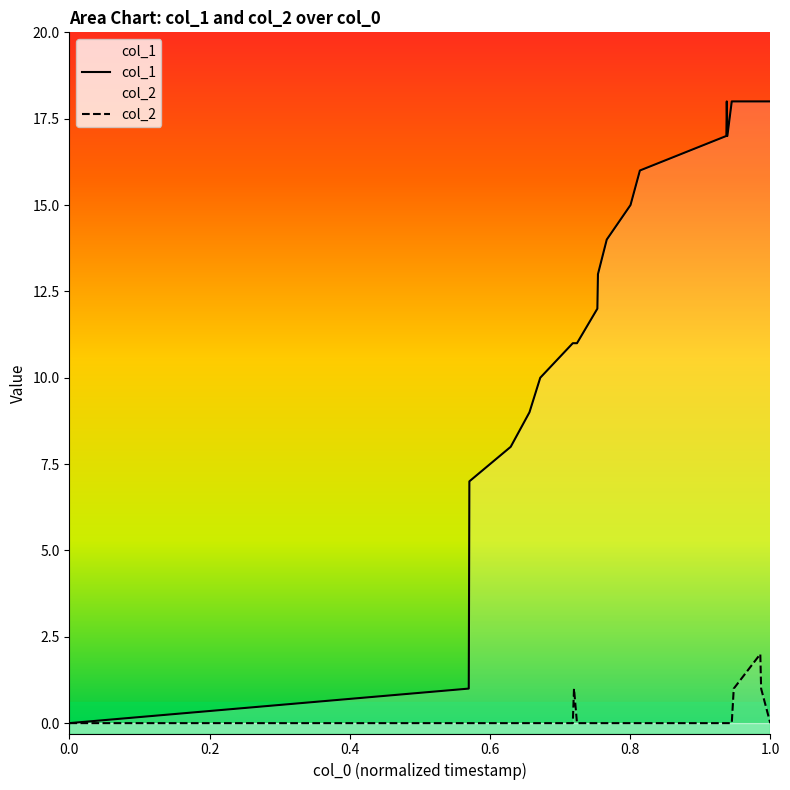

Which series has the widest spread of values?

col_1